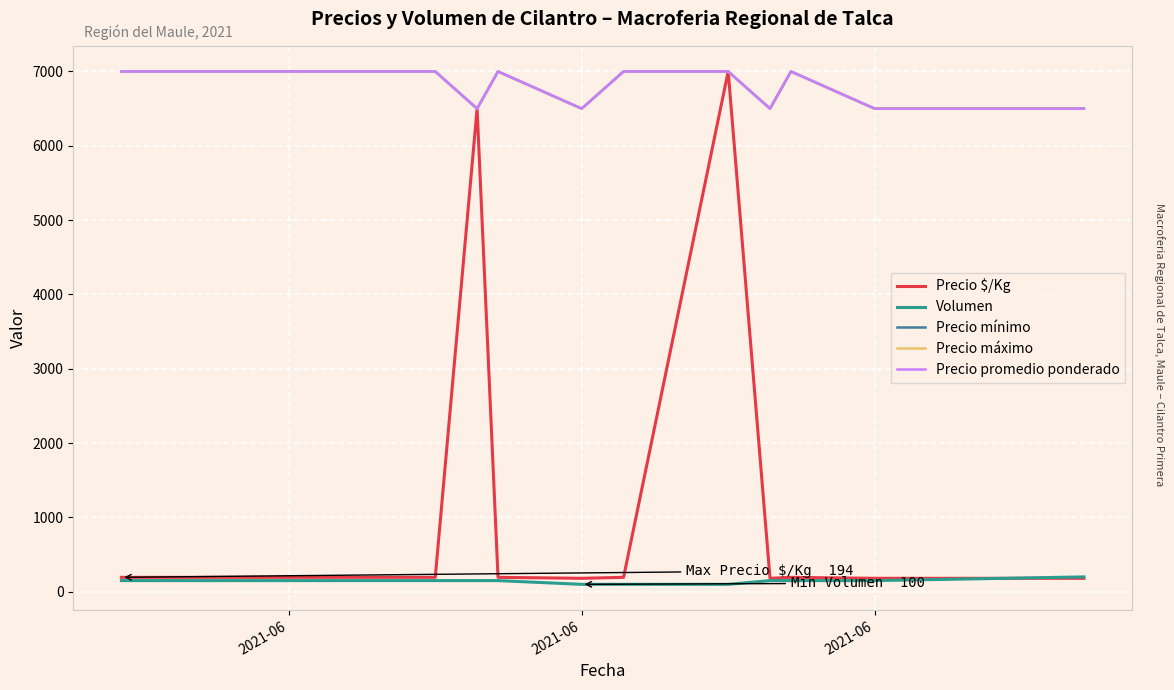

At how many categories does at least one series exceed 3046?

14